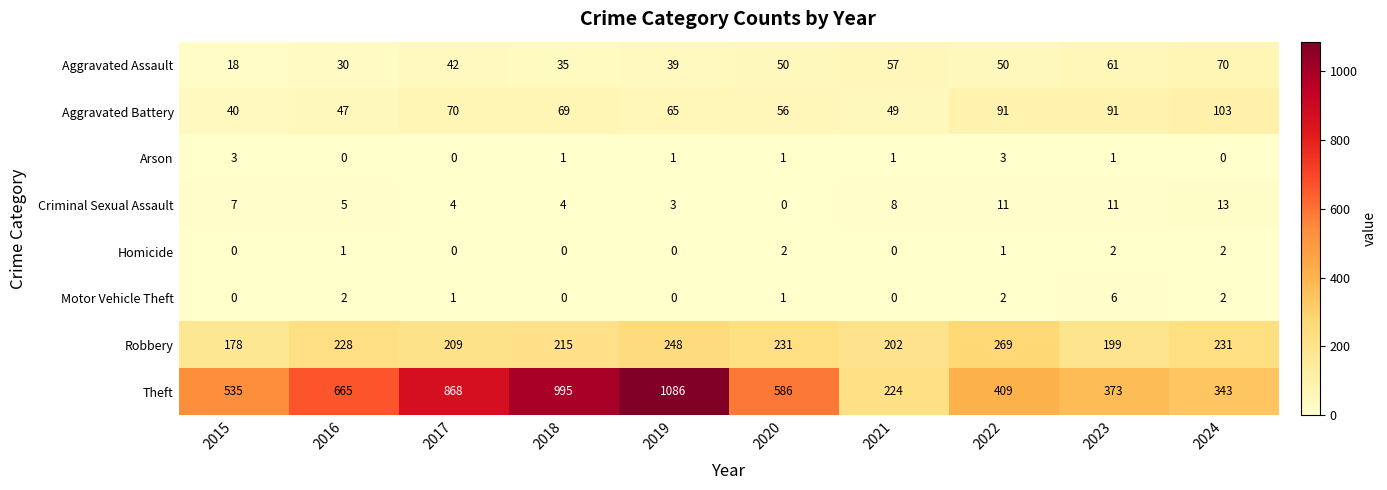

List the series in order of their peak value, lowest first.

Homicide, Arson, Motor Vehicle Theft, Criminal Sexual Assault, Aggravated Assault, Aggravated Battery, Robbery, Theft